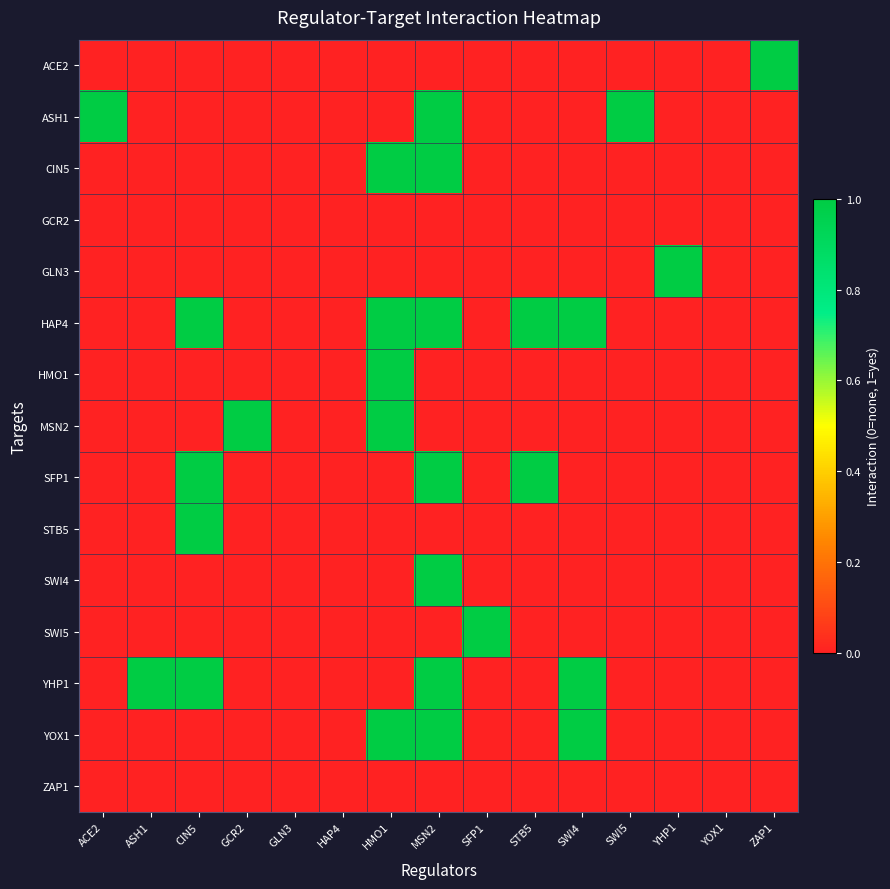

Reading right to left, list all the values displayed in this chart.

ACE2: ZAP1=1	YOX1=0	YHP1=0	SWI5=0	SWI4=0	STB5=0	SFP1=0	MSN2=0	HMO1=0	HAP4=0	GLN3=0	GCR2=0	CIN5=0	ASH1=0	ACE2=0
ASH1: ZAP1=0	YOX1=0	YHP1=0	SWI5=1	SWI4=0	STB5=0	SFP1=0	MSN2=1	HMO1=0	HAP4=0	GLN3=0	GCR2=0	CIN5=0	ASH1=0	ACE2=1
CIN5: ZAP1=0	YOX1=0	YHP1=0	SWI5=0	SWI4=0	STB5=0	SFP1=0	MSN2=1	HMO1=1	HAP4=0	GLN3=0	GCR2=0	CIN5=0	ASH1=0	ACE2=0
GCR2: ZAP1=0	YOX1=0	YHP1=0	SWI5=0	SWI4=0	STB5=0	SFP1=0	MSN2=0	HMO1=0	HAP4=0	GLN3=0	GCR2=0	CIN5=0	ASH1=0	ACE2=0
GLN3: ZAP1=0	YOX1=0	YHP1=1	SWI5=0	SWI4=0	STB5=0	SFP1=0	MSN2=0	HMO1=0	HAP4=0	GLN3=0	GCR2=0	CIN5=0	ASH1=0	ACE2=0
HAP4: ZAP1=0	YOX1=0	YHP1=0	SWI5=0	SWI4=1	STB5=1	SFP1=0	MSN2=1	HMO1=1	HAP4=0	GLN3=0	GCR2=0	CIN5=1	ASH1=0	ACE2=0
HMO1: ZAP1=0	YOX1=0	YHP1=0	SWI5=0	SWI4=0	STB5=0	SFP1=0	MSN2=0	HMO1=1	HAP4=0	GLN3=0	GCR2=0	CIN5=0	ASH1=0	ACE2=0
MSN2: ZAP1=0	YOX1=0	YHP1=0	SWI5=0	SWI4=0	STB5=0	SFP1=0	MSN2=0	HMO1=1	HAP4=0	GLN3=0	GCR2=1	CIN5=0	ASH1=0	ACE2=0
SFP1: ZAP1=0	YOX1=0	YHP1=0	SWI5=0	SWI4=0	STB5=1	SFP1=0	MSN2=1	HMO1=0	HAP4=0	GLN3=0	GCR2=0	CIN5=1	ASH1=0	ACE2=0
STB5: ZAP1=0	YOX1=0	YHP1=0	SWI5=0	SWI4=0	STB5=0	SFP1=0	MSN2=0	HMO1=0	HAP4=0	GLN3=0	GCR2=0	CIN5=1	ASH1=0	ACE2=0
SWI4: ZAP1=0	YOX1=0	YHP1=0	SWI5=0	SWI4=0	STB5=0	SFP1=0	MSN2=1	HMO1=0	HAP4=0	GLN3=0	GCR2=0	CIN5=0	ASH1=0	ACE2=0
SWI5: ZAP1=0	YOX1=0	YHP1=0	SWI5=0	SWI4=0	STB5=0	SFP1=1	MSN2=0	HMO1=0	HAP4=0	GLN3=0	GCR2=0	CIN5=0	ASH1=0	ACE2=0
YHP1: ZAP1=0	YOX1=0	YHP1=0	SWI5=0	SWI4=1	STB5=0	SFP1=0	MSN2=1	HMO1=0	HAP4=0	GLN3=0	GCR2=0	CIN5=1	ASH1=1	ACE2=0
YOX1: ZAP1=0	YOX1=0	YHP1=0	SWI5=0	SWI4=1	STB5=0	SFP1=0	MSN2=1	HMO1=1	HAP4=0	GLN3=0	GCR2=0	CIN5=0	ASH1=0	ACE2=0
ZAP1: ZAP1=0	YOX1=0	YHP1=0	SWI5=0	SWI4=0	STB5=0	SFP1=0	MSN2=0	HMO1=0	HAP4=0	GLN3=0	GCR2=0	CIN5=0	ASH1=0	ACE2=0